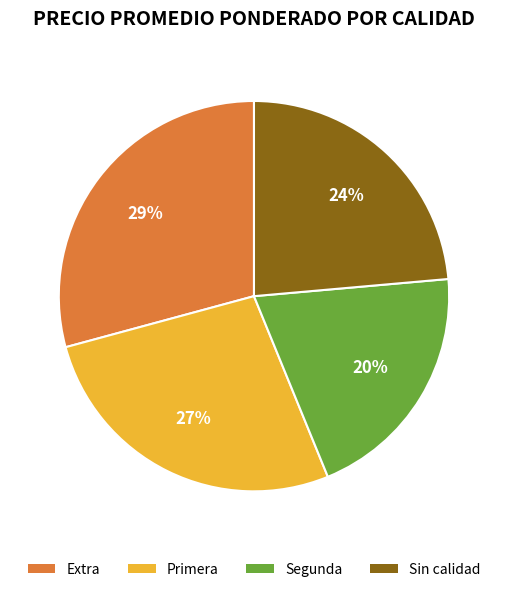

Rank the categories by value from highest to lowest.

Extra, Primera, Sin calidad, Segunda